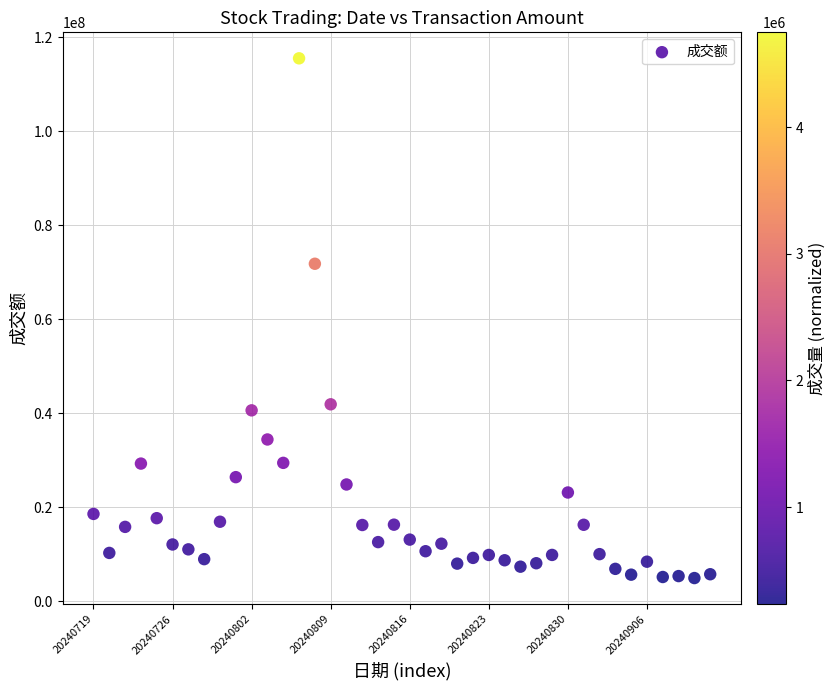

What is the range of Y values (max minus min)?

110595140